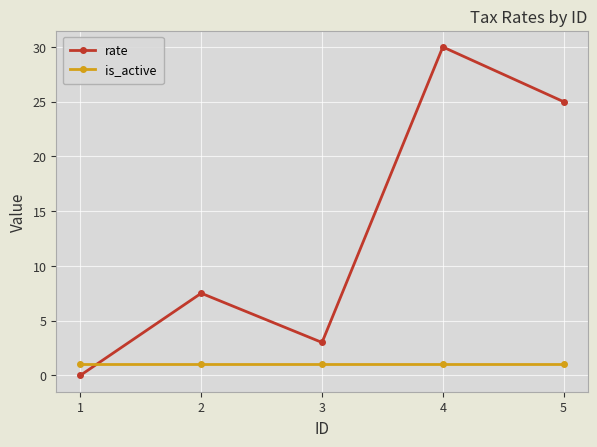

Read the rate value at 5.

25.0